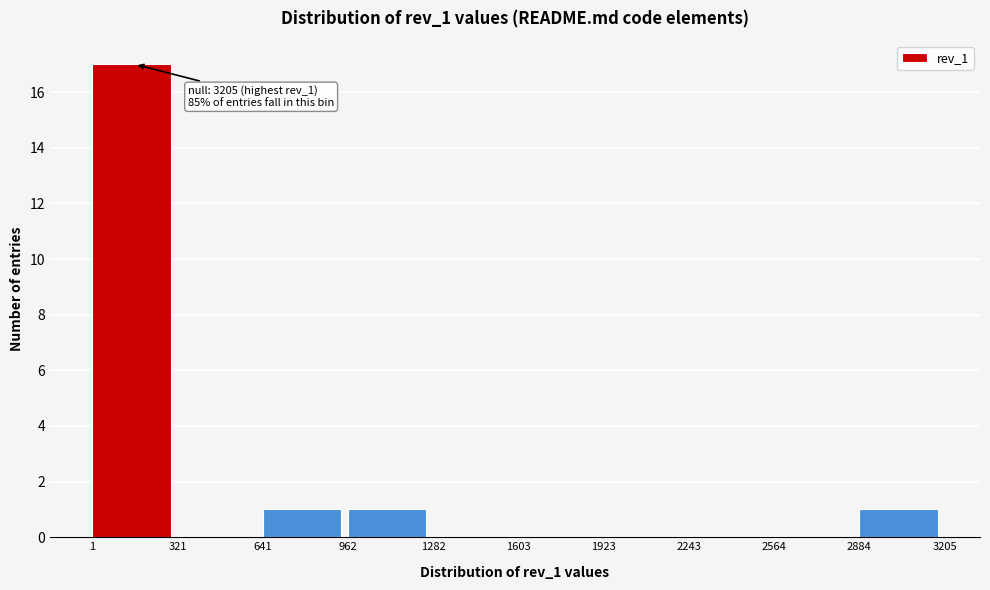

Which range on the x-axis has the tallest bar?

1 to 321